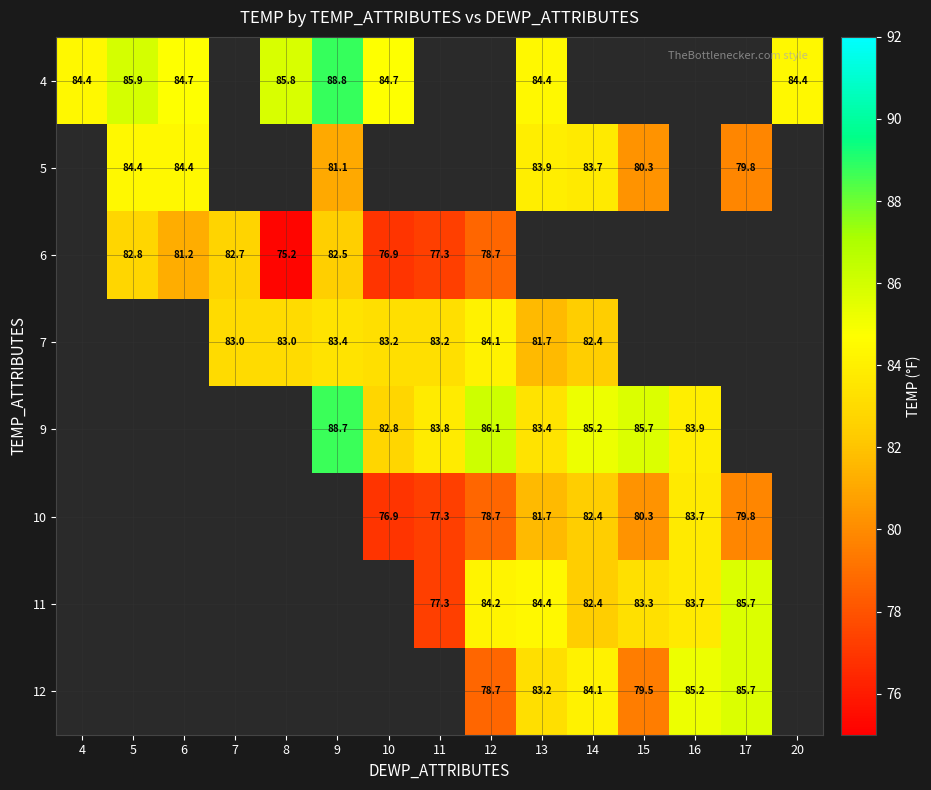

The 11 series shows 140.7 at 16. True or false?

False